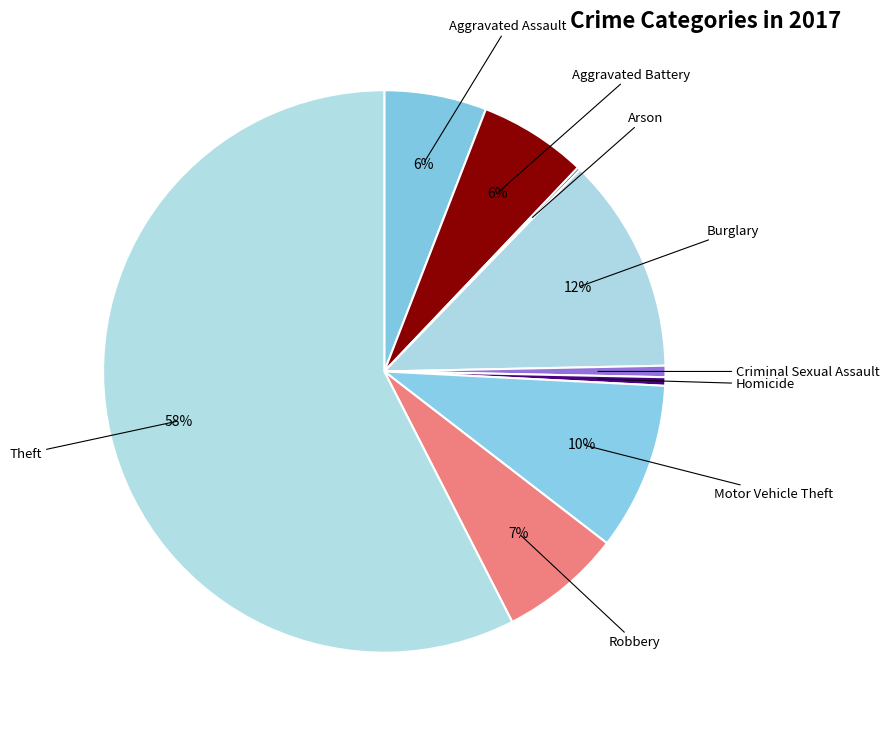

How many slices are in this pie chart?

9